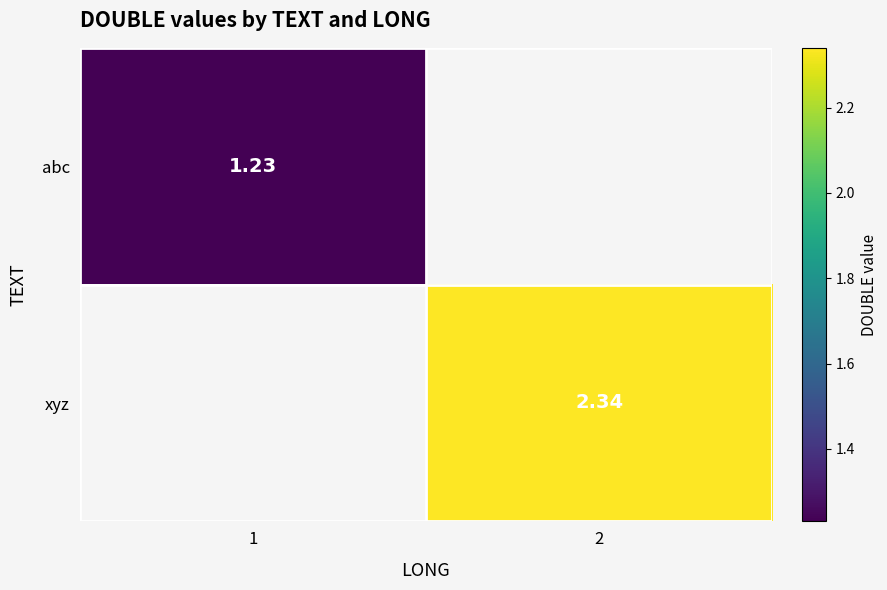

Which category has the highest value across all series?

2